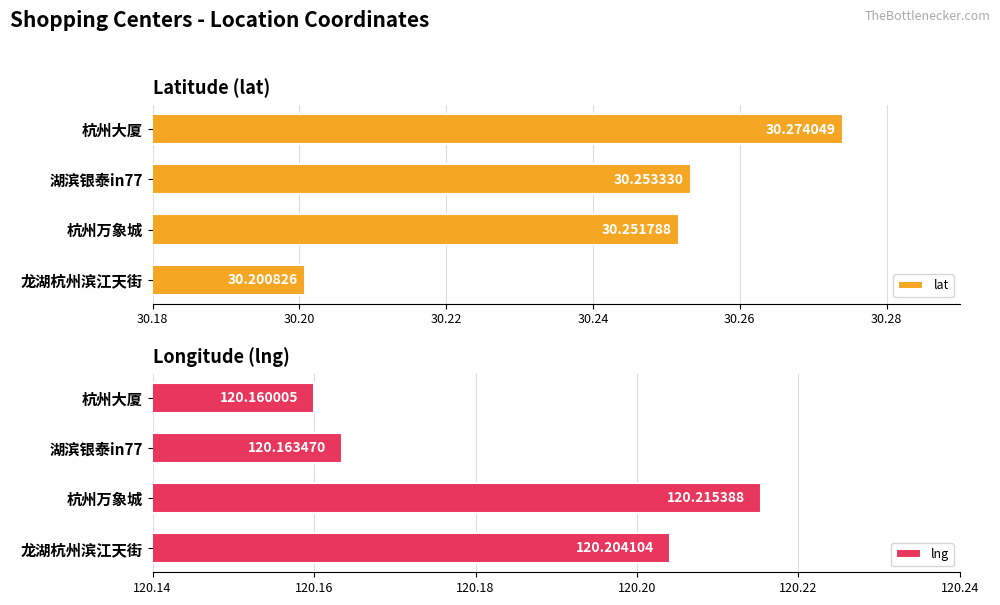

Rank the categories by lat value from lowest to highest.

龙湖杭州滨江天街, 杭州万象城, 湖滨银泰in77, 杭州大厦